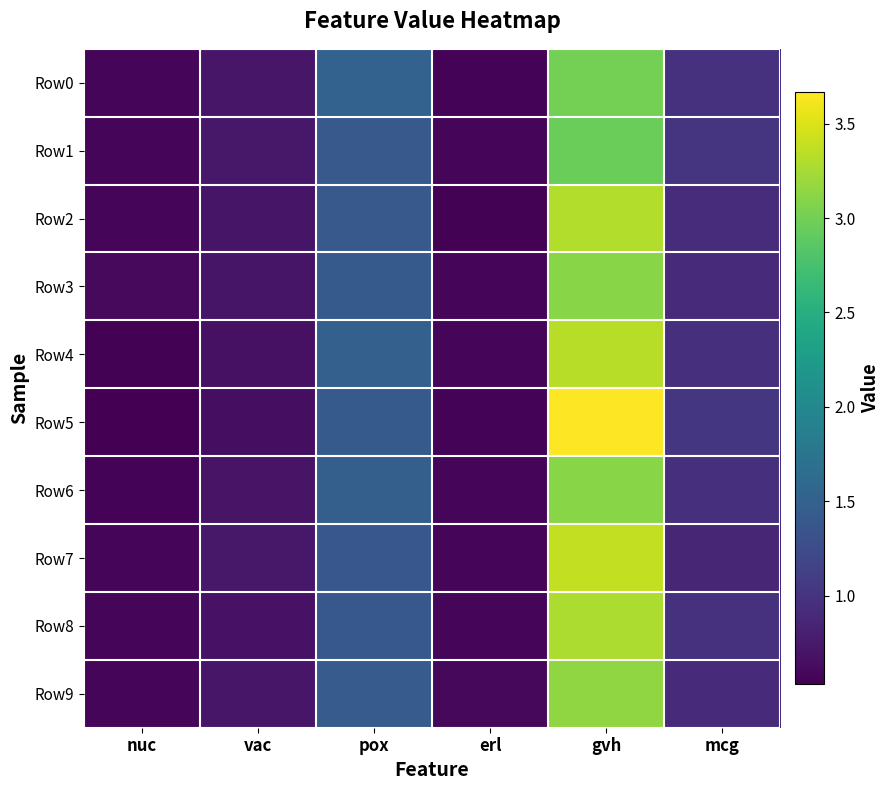

At how many categories does at least one series exceed 1?

3